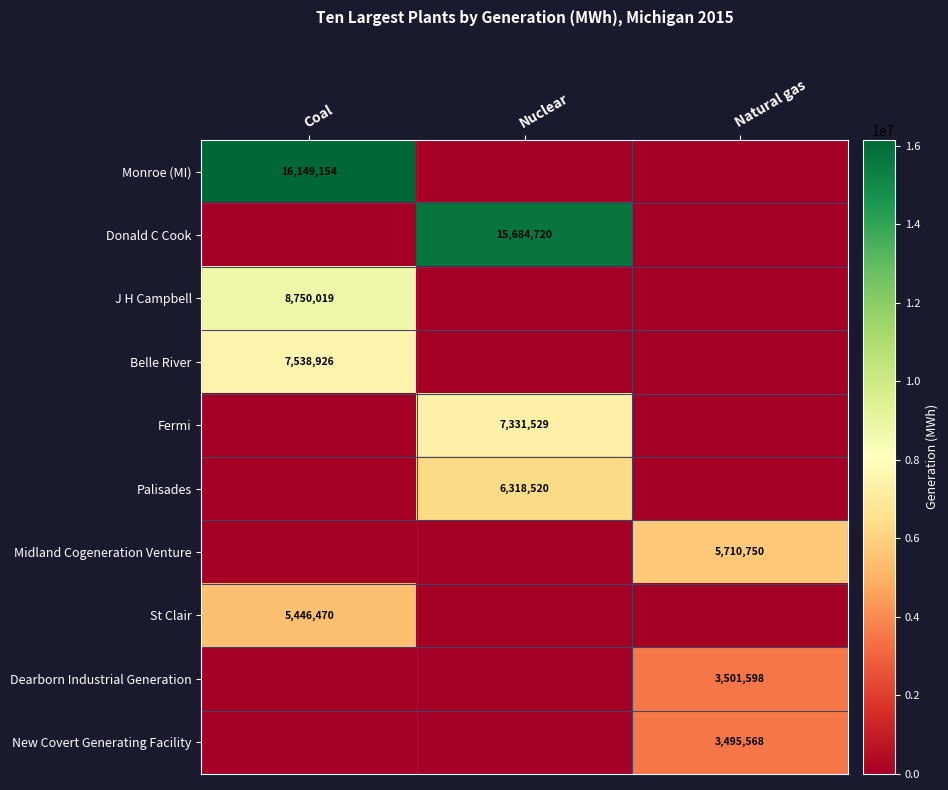

True or false: New Covert Generating Facility has a value of 5559049 at Natural gas.

False